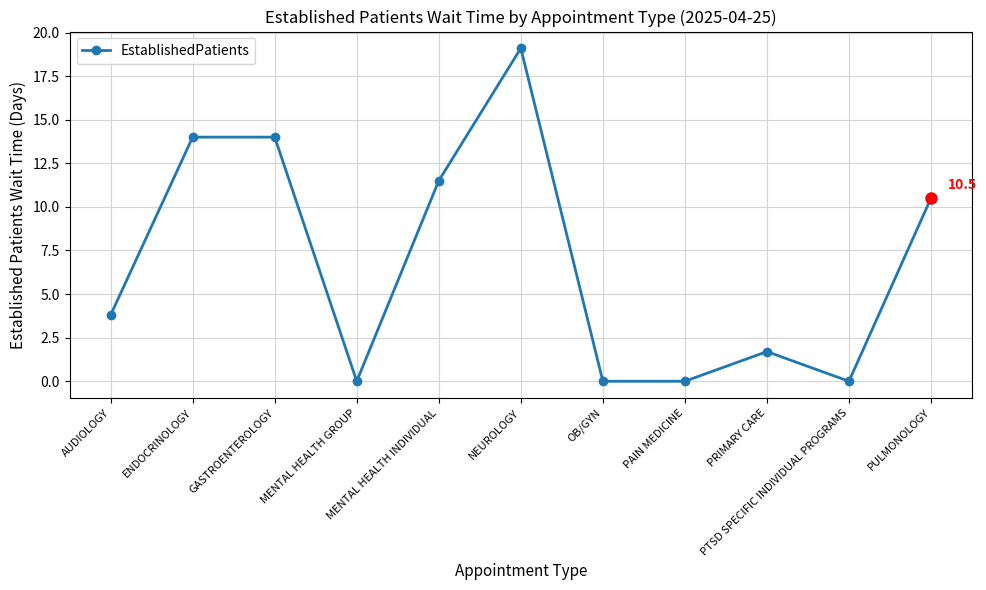

What is the sum of all values?

74.6